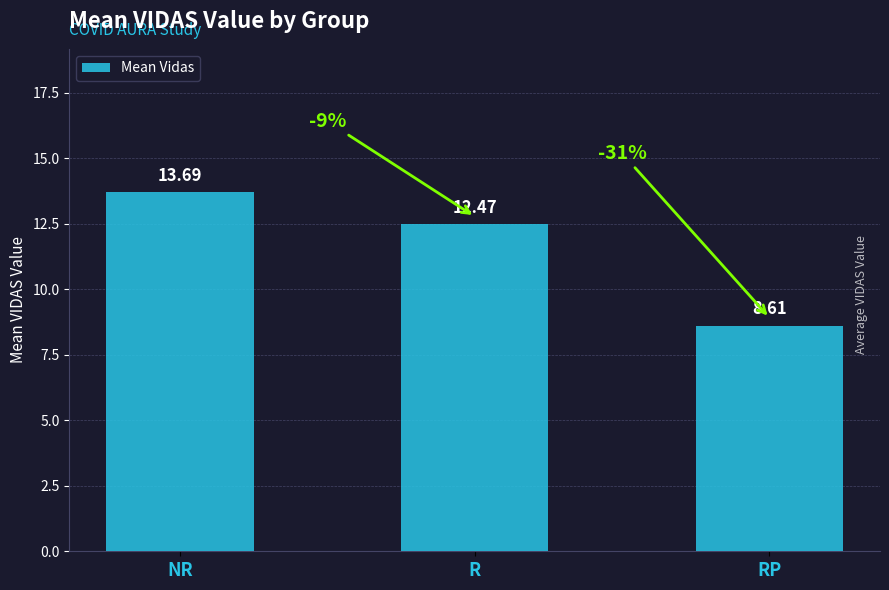

Rank the categories by value from lowest to highest.

RP, R, NR